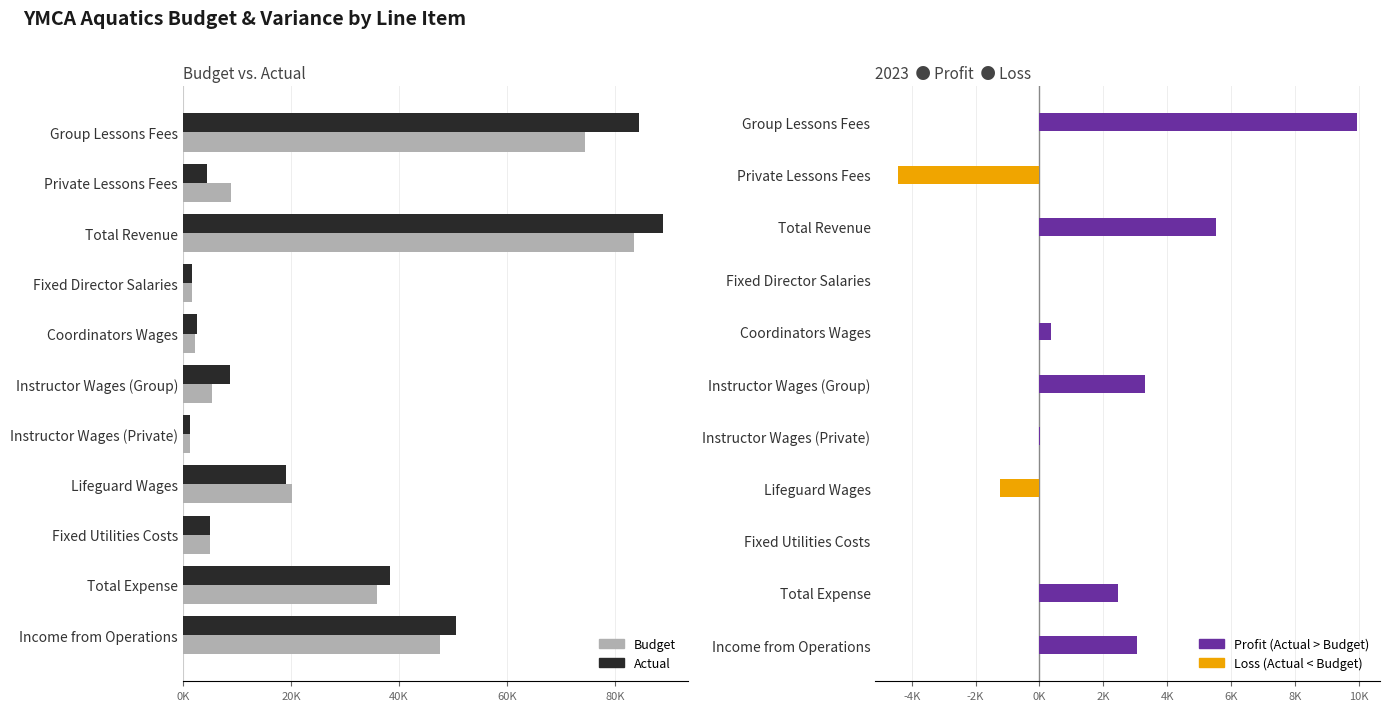

Which series has the widest spread of values?

Actual